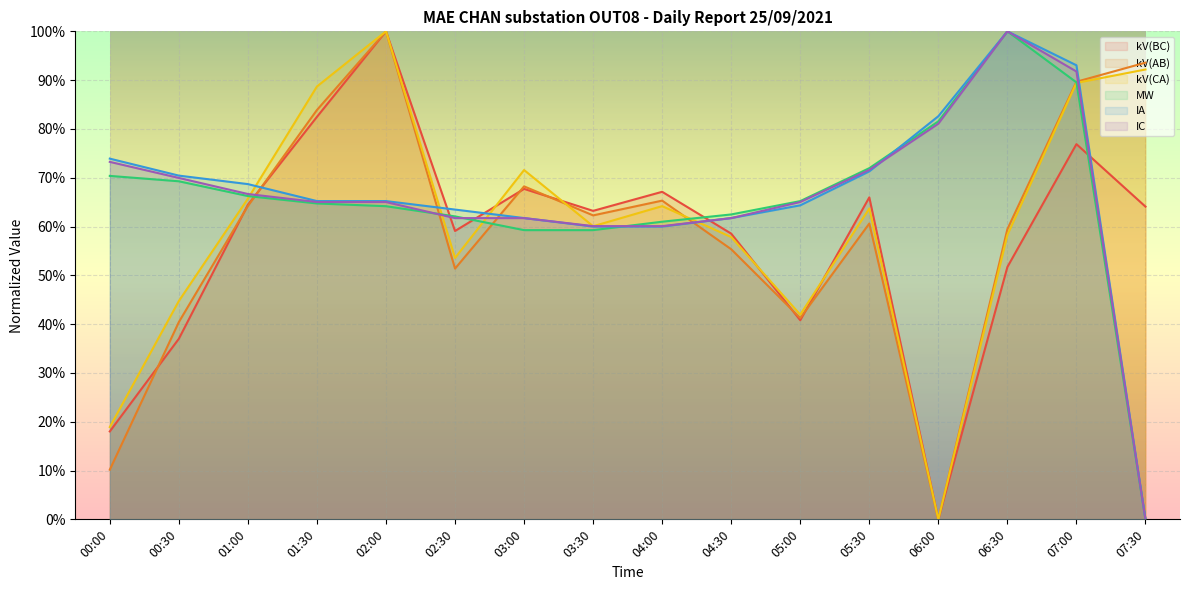

What is the sum of all kV(AB) values?

9.5